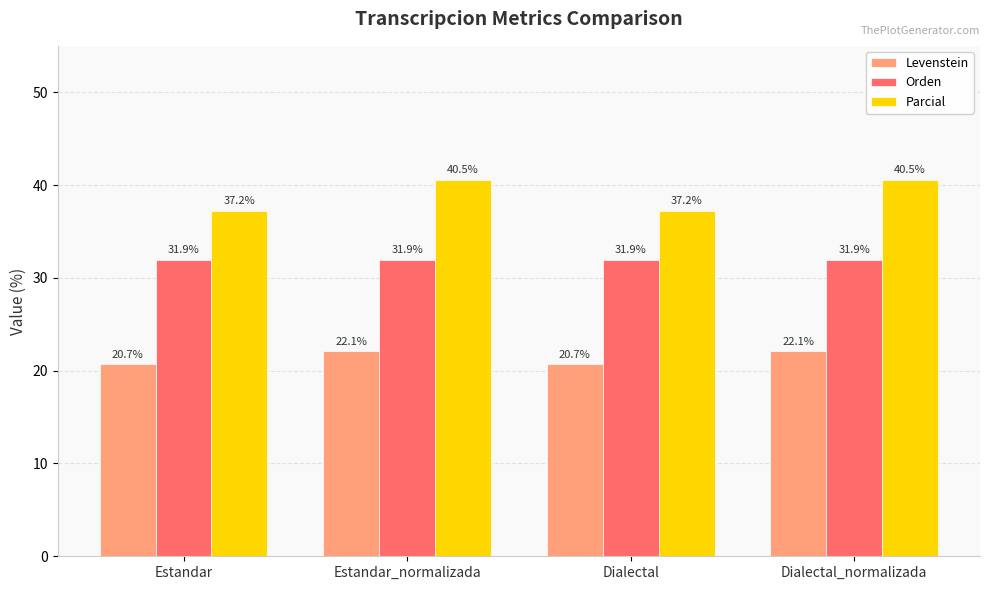

Does the chart contain stacked bars?

No